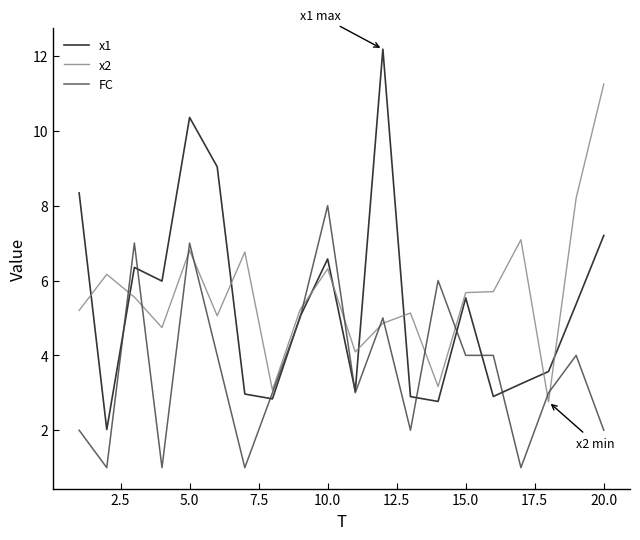

True or false: FC has more than 2 points higher than both neighbors.

True